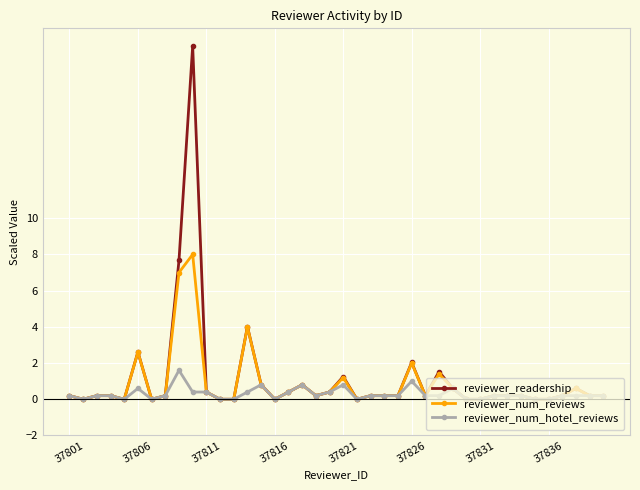

What is the value of the reviewer_num_reviews point at the 4th from the left?

0.2